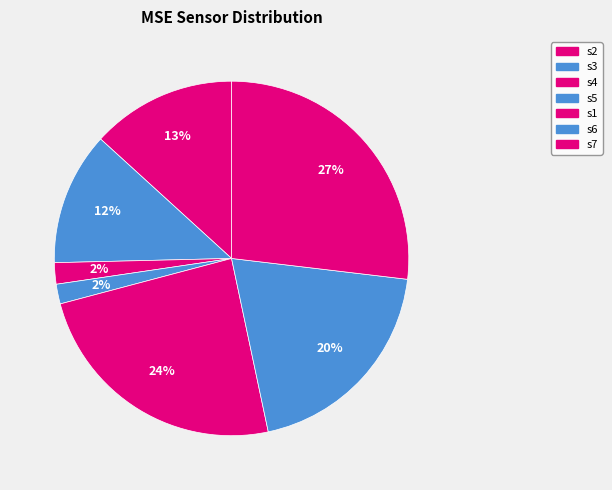

To the nearest percent, what portion does s6 represent?

20%